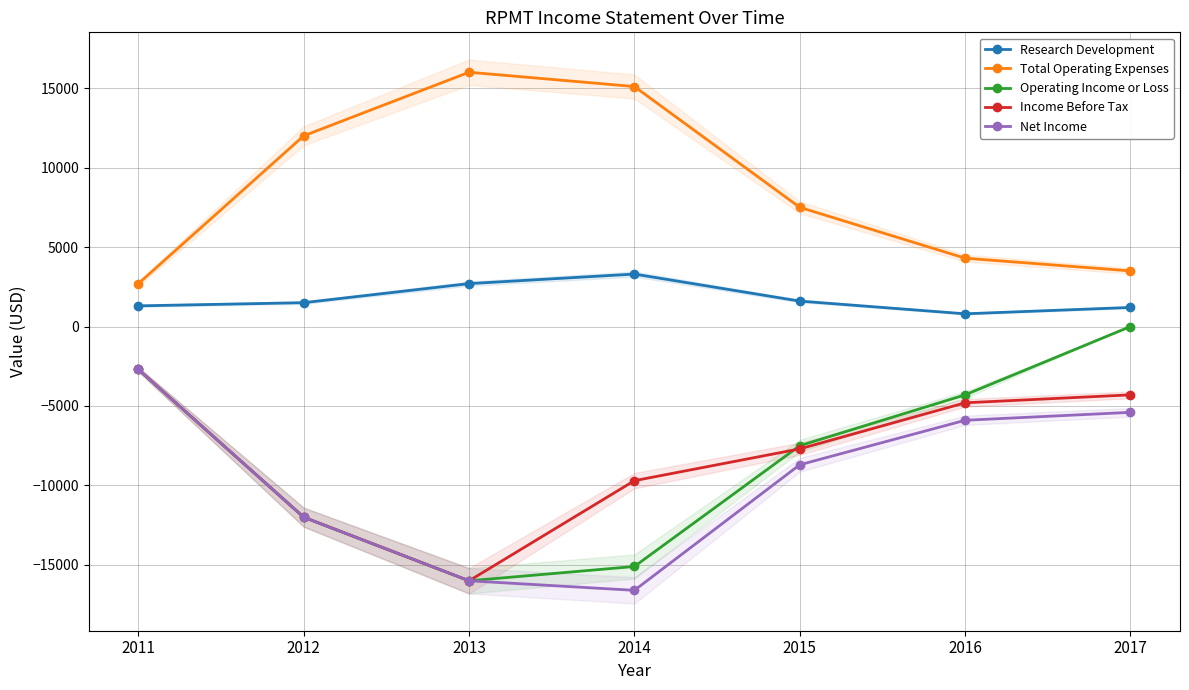

Where is Research Development nearest to the value 2050?

2015